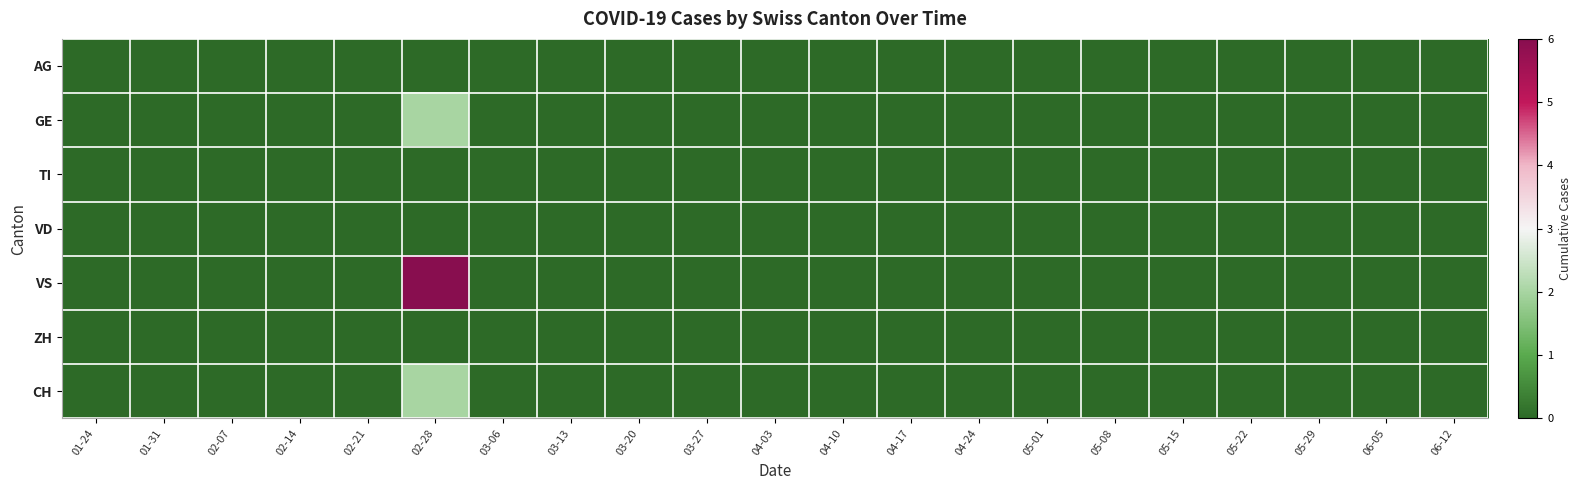

Reading left to right, list all the values displayed in this chart.

AG: 01-24=0	01-31=0	02-07=0	02-14=0	02-21=0	02-28=0	03-06=0	03-13=0	03-20=0	03-27=0	04-03=0	04-10=0	04-17=0	04-24=0	05-01=0	05-08=0	05-15=0	05-22=0	05-29=0	06-05=0	06-12=0
GE: 01-24=0	01-31=0	02-07=0	02-14=0	02-21=0	02-28=2	03-06=0	03-13=0	03-20=0	03-27=0	04-03=0	04-10=0	04-17=0	04-24=0	05-01=0	05-08=0	05-15=0	05-22=0	05-29=0	06-05=0	06-12=0
TI: 01-24=0	01-31=0	02-07=0	02-14=0	02-21=0	02-28=0	03-06=0	03-13=0	03-20=0	03-27=0	04-03=0	04-10=0	04-17=0	04-24=0	05-01=0	05-08=0	05-15=0	05-22=0	05-29=0	06-05=0	06-12=0
VD: 01-24=0	01-31=0	02-07=0	02-14=0	02-21=0	02-28=0	03-06=0	03-13=0	03-20=0	03-27=0	04-03=0	04-10=0	04-17=0	04-24=0	05-01=0	05-08=0	05-15=0	05-22=0	05-29=0	06-05=0	06-12=0
VS: 01-24=0	01-31=0	02-07=0	02-14=0	02-21=0	02-28=6	03-06=0	03-13=0	03-20=0	03-27=0	04-03=0	04-10=0	04-17=0	04-24=0	05-01=0	05-08=0	05-15=0	05-22=0	05-29=0	06-05=0	06-12=0
ZH: 01-24=0	01-31=0	02-07=0	02-14=0	02-21=0	02-28=0	03-06=0	03-13=0	03-20=0	03-27=0	04-03=0	04-10=0	04-17=0	04-24=0	05-01=0	05-08=0	05-15=0	05-22=0	05-29=0	06-05=0	06-12=0
CH: 01-24=0	01-31=0	02-07=0	02-14=0	02-21=0	02-28=2	03-06=0	03-13=0	03-20=0	03-27=0	04-03=0	04-10=0	04-17=0	04-24=0	05-01=0	05-08=0	05-15=0	05-22=0	05-29=0	06-05=0	06-12=0